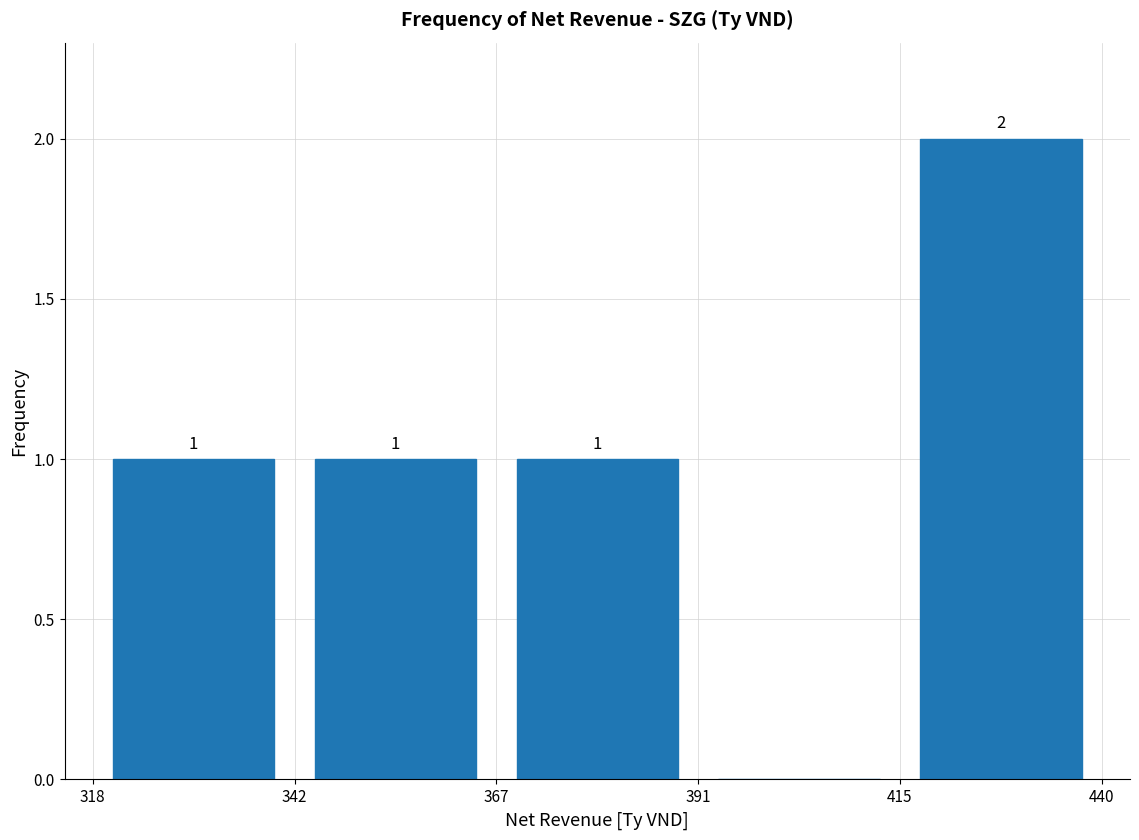

Over which range of the x-axis is the bar tallest?

415 to 440